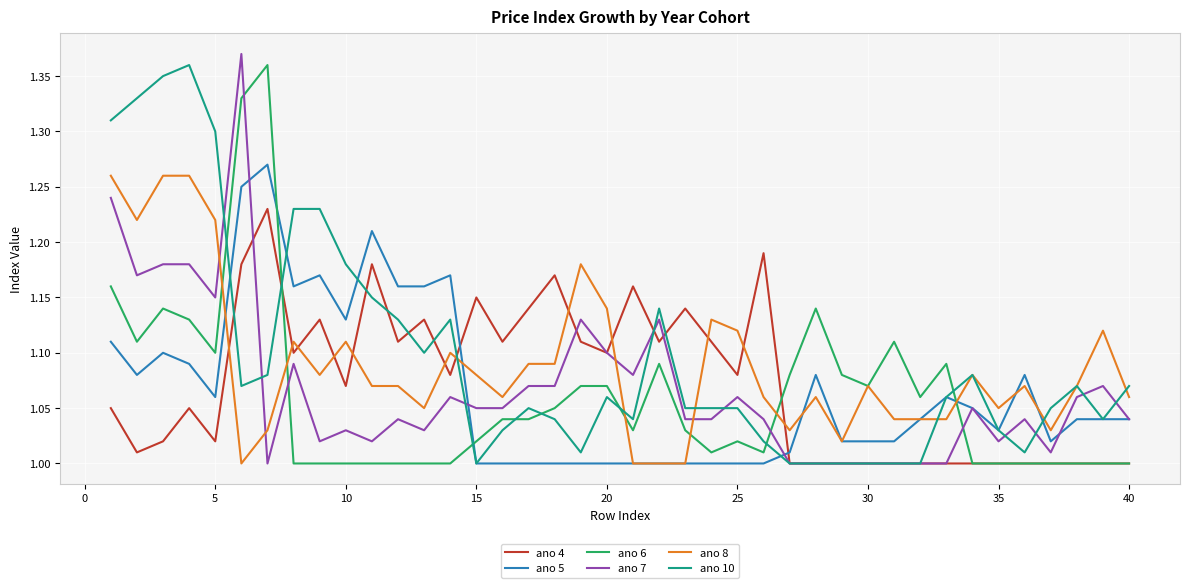

How many times do ano 6 and ano 5 cross each other?

3